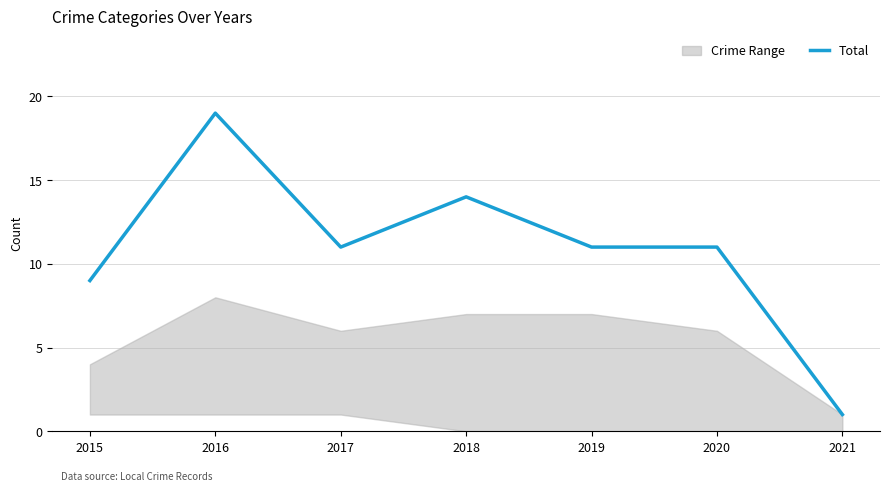

Count the values in the range 9 to 14.

5